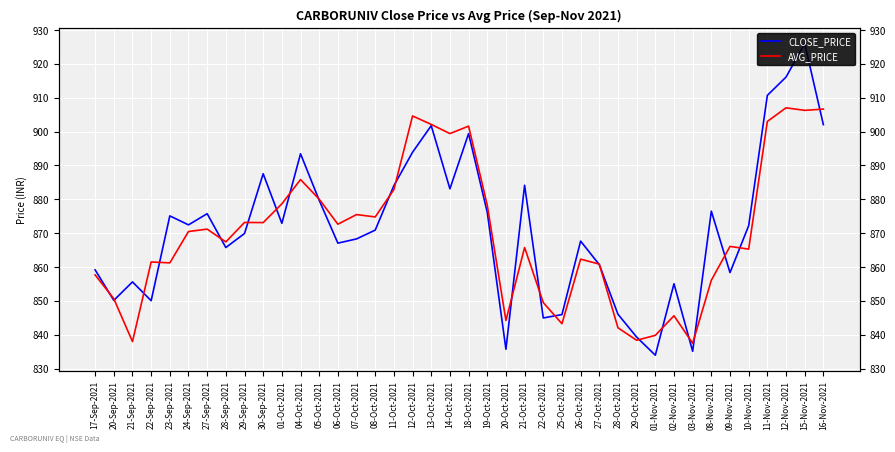

Is it true that CLOSE_PRICE equals 858.4 at 09-Nov-2021?

True